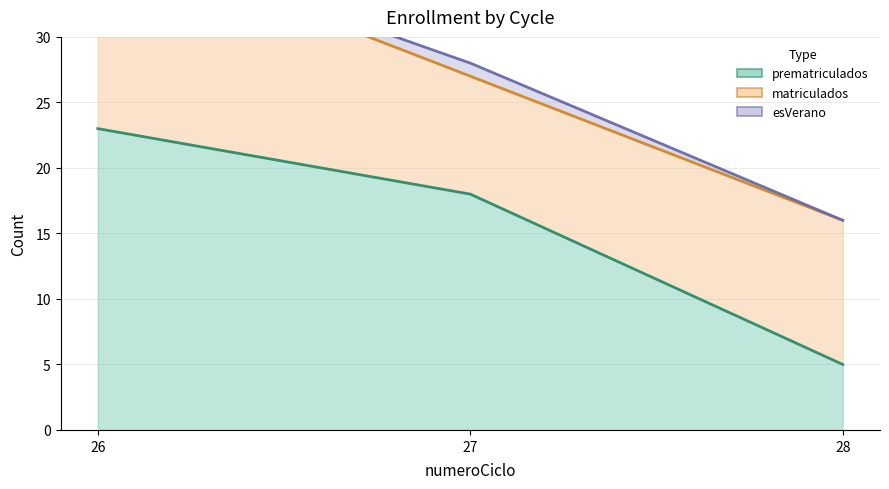

How many esVerano values are between 0 and 1?

3